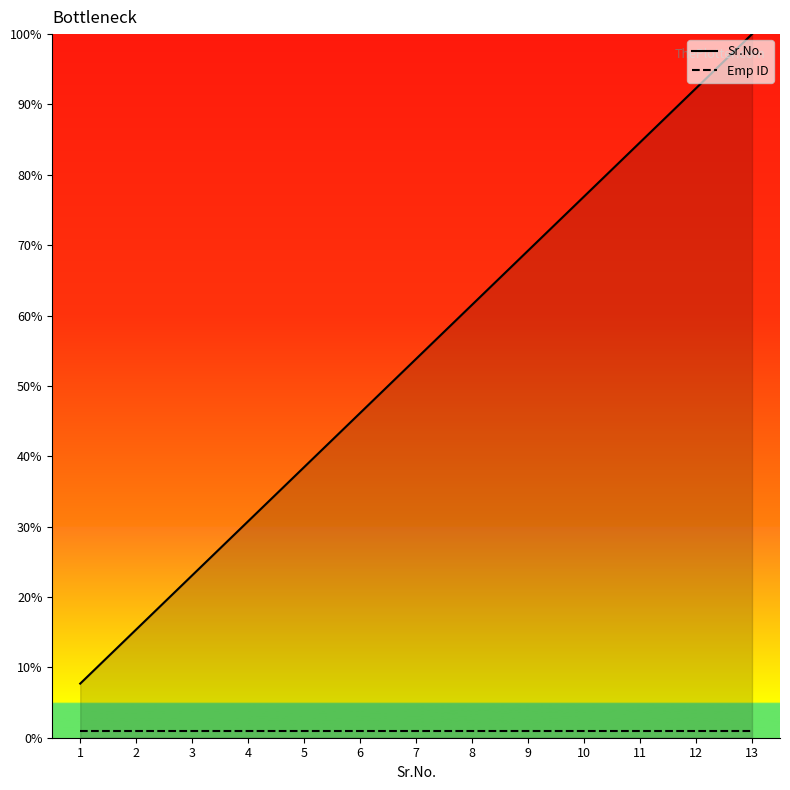

What are all the series names shown in the legend?

Sr.No., Emp ID